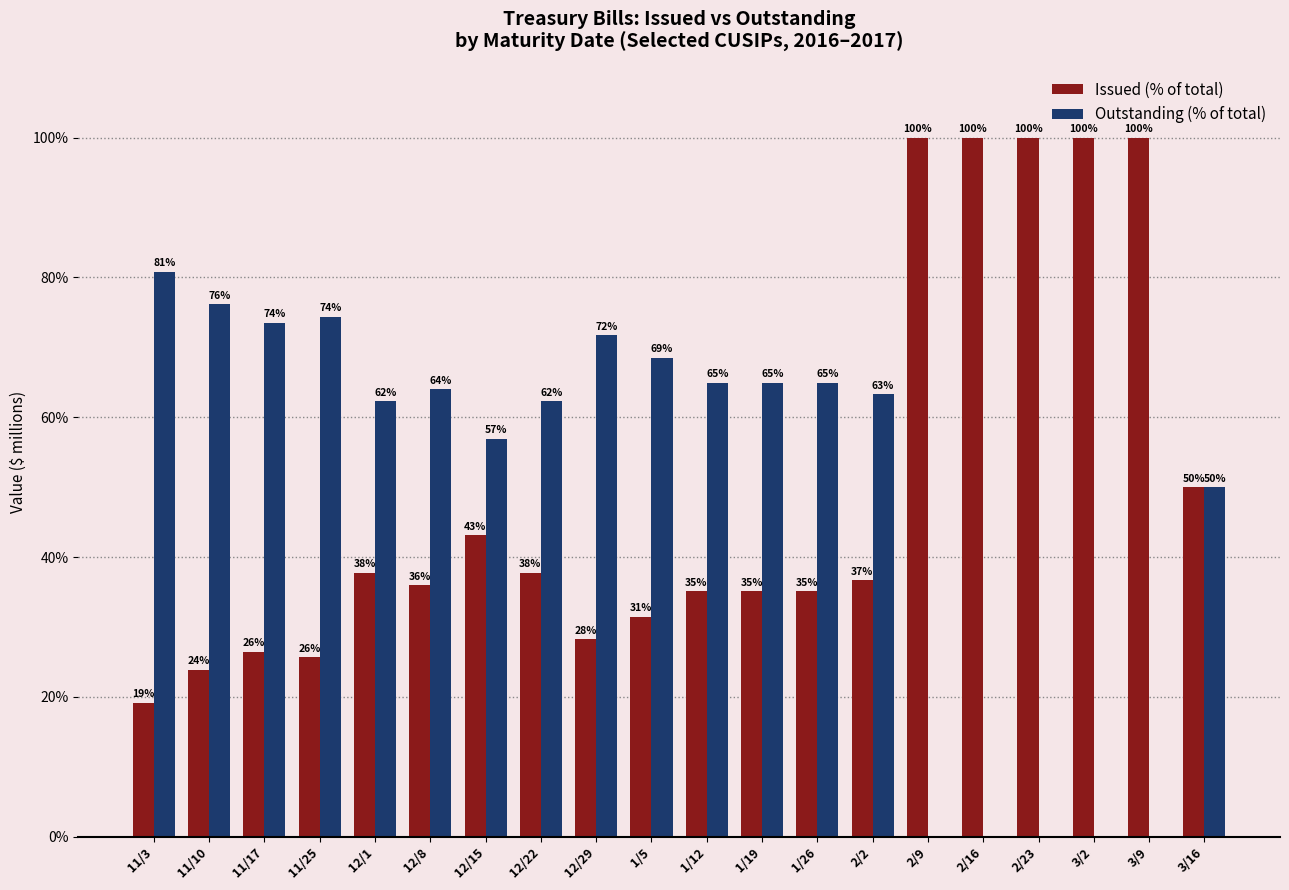

What is the total value across all series at 1/12?

100.0